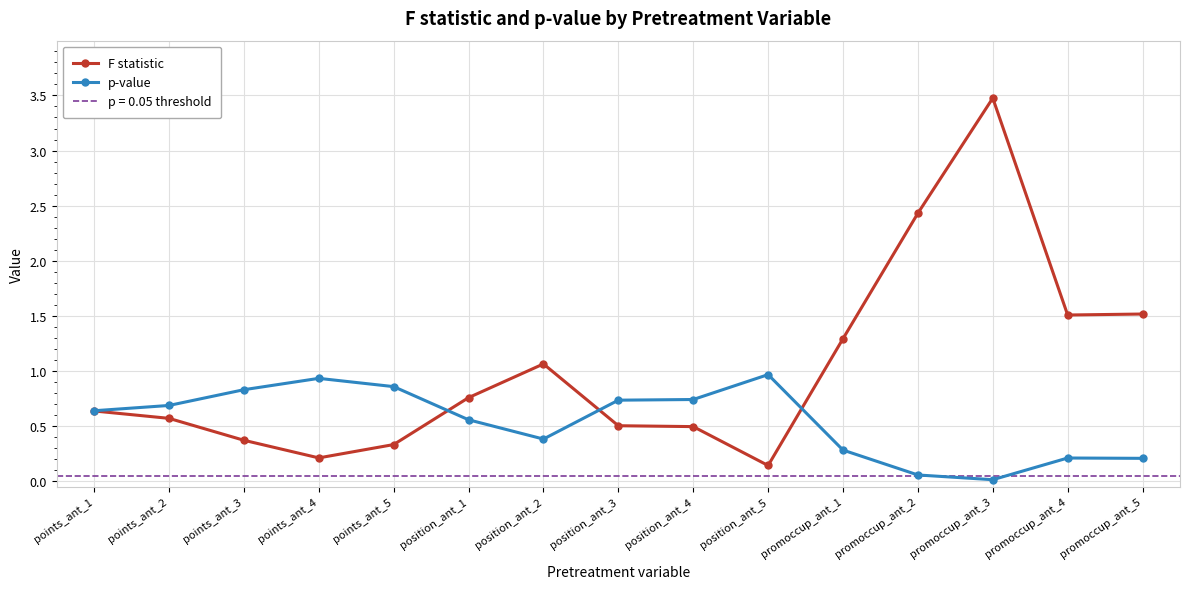

How many interior local valleys does the F statistic series have?

3